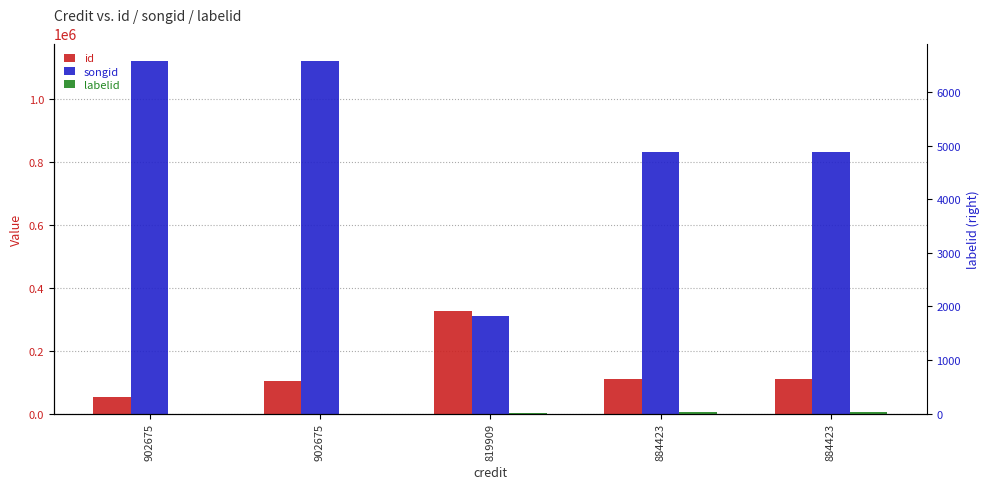

Which category has the highest value in the songid series?

902675